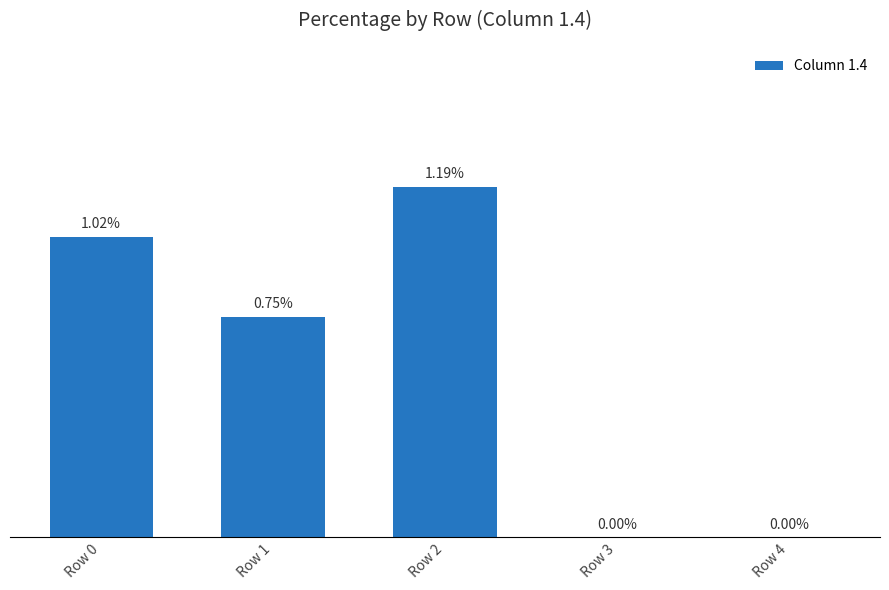

Which has a higher value, Row 2 or Row 0?

Row 2